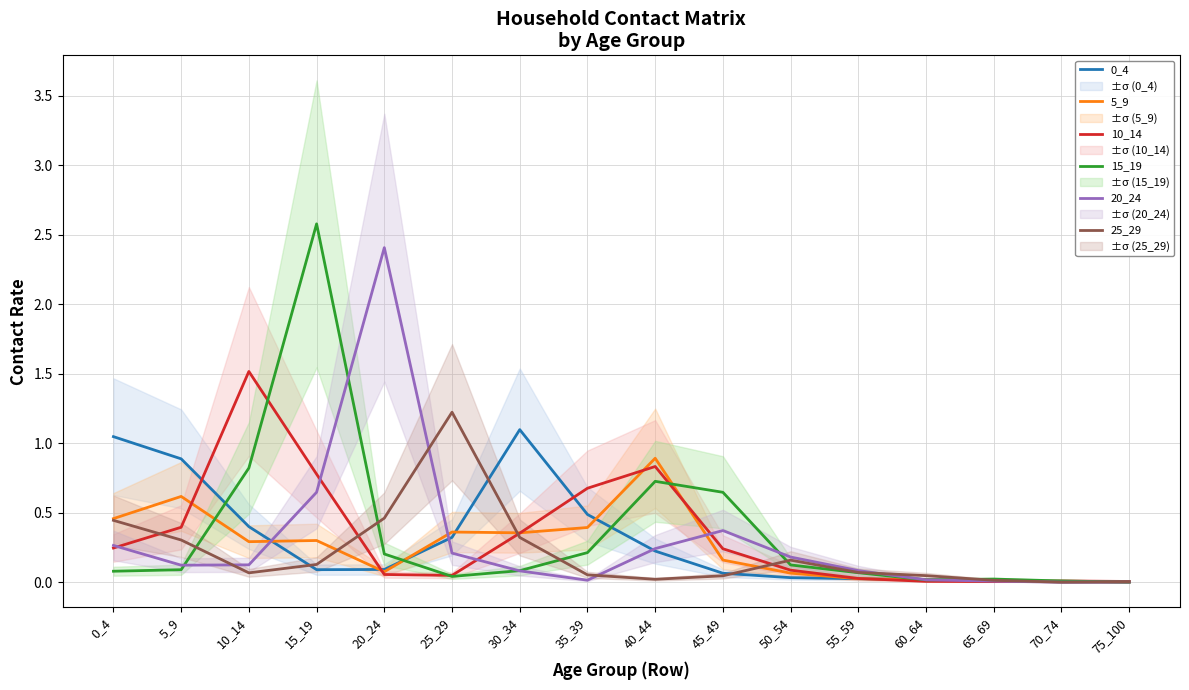

What is the spread (max minus min) of values at 45_49?

0.6